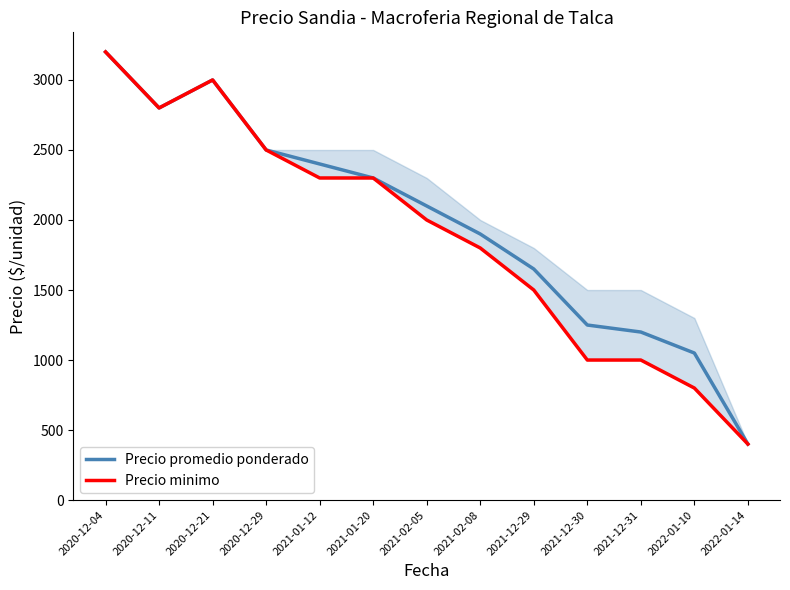

What are all the series names shown in the legend?

Precio promedio ponderado, Precio minimo